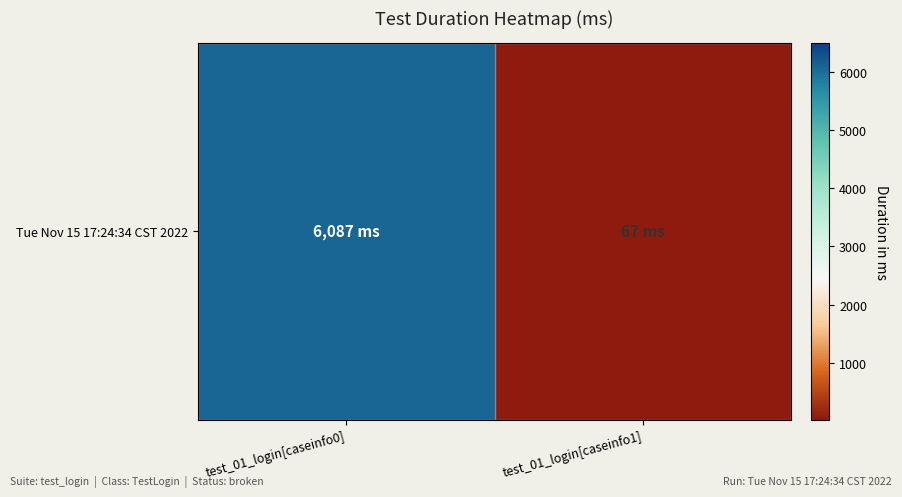

Reading right to left, list all the values displayed in this chart.

67	6087